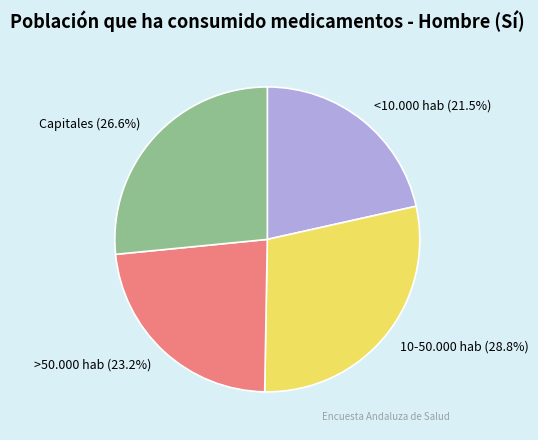

To the nearest percent, what percentage of the pie is Capitales?

27%